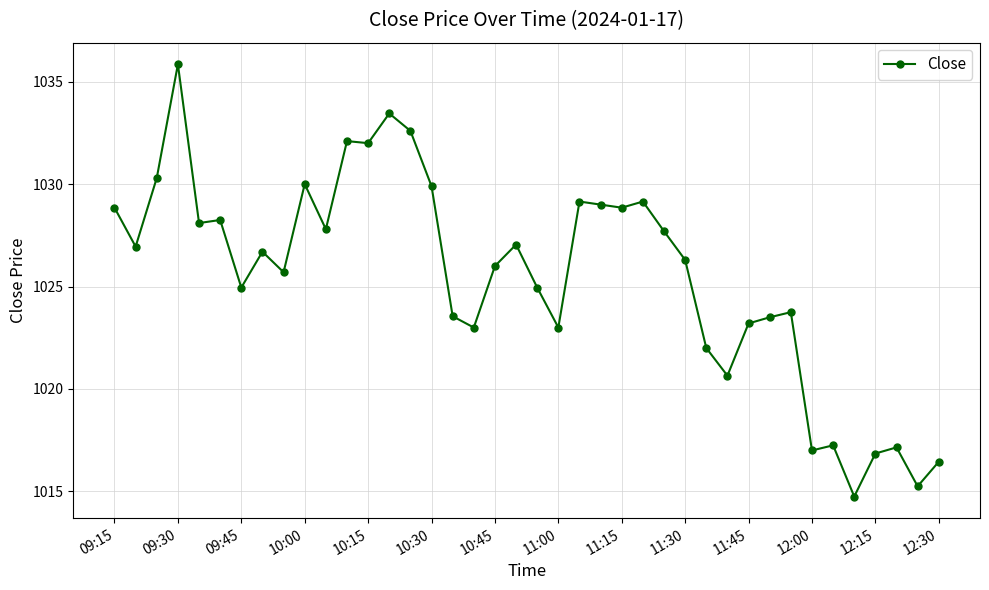

What is the minimum value shown in the chart?

1014.8